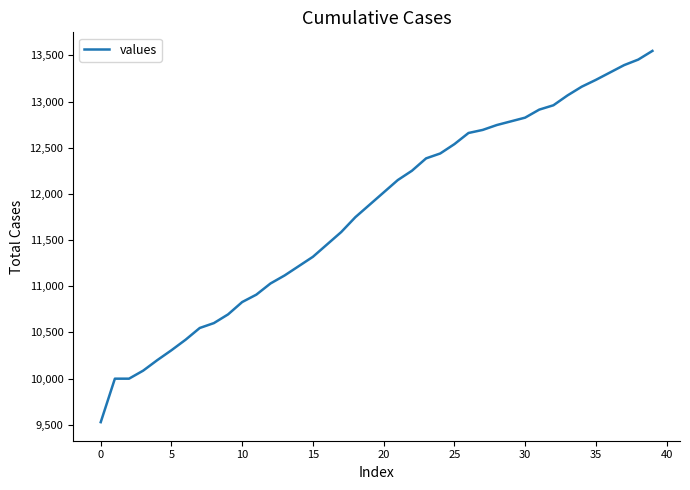

What is the sum of all values?

472016